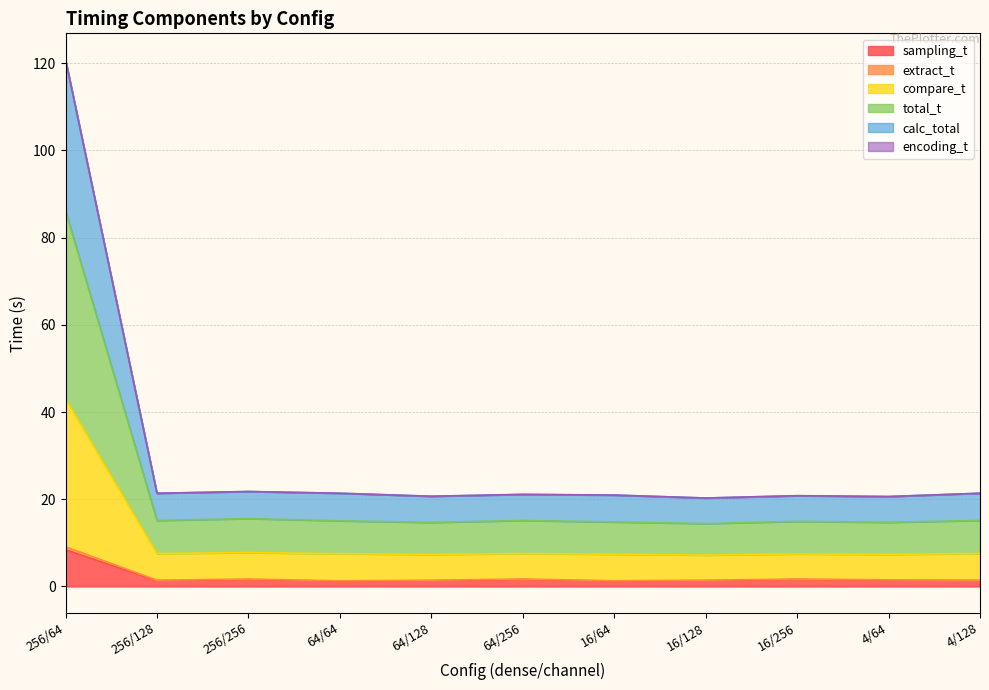

At which category is the sum across all series the highest?

256/64